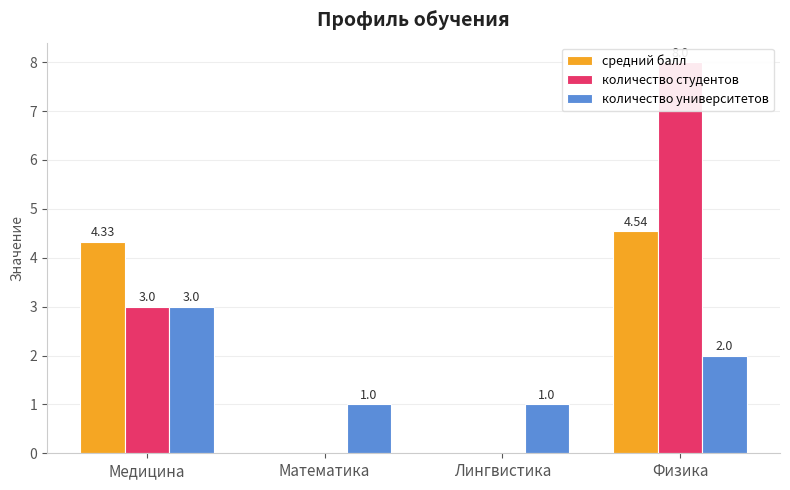

How many bars are there in each group?

3